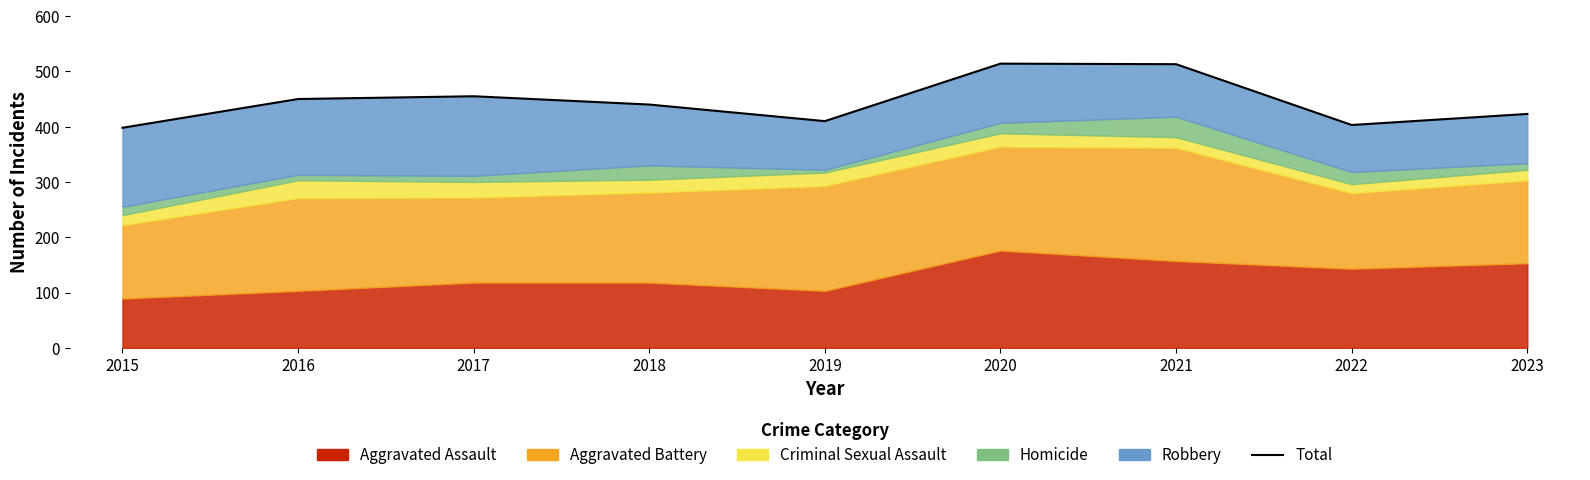

What is the change in value from 2015 to 2020?

+116